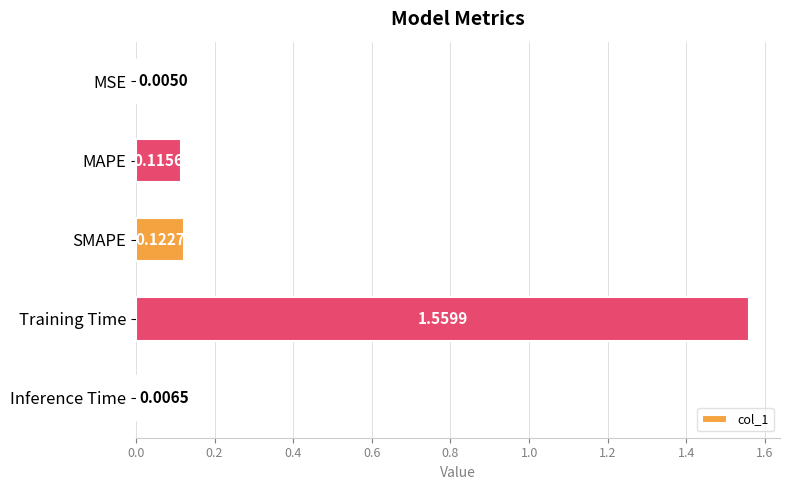

Where is the data nearest to the value 0?

MSE